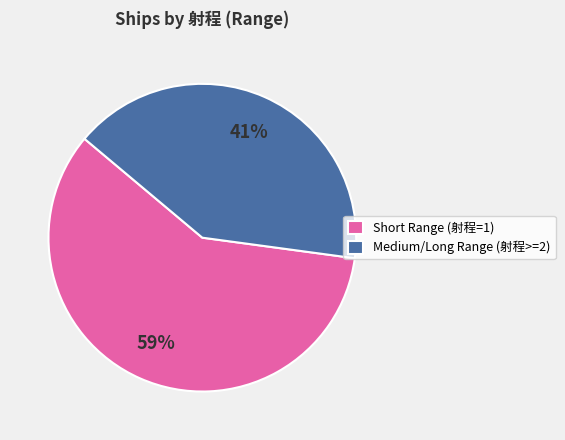

Which slice is the smallest?

Medium/Long Range (射程>=2)